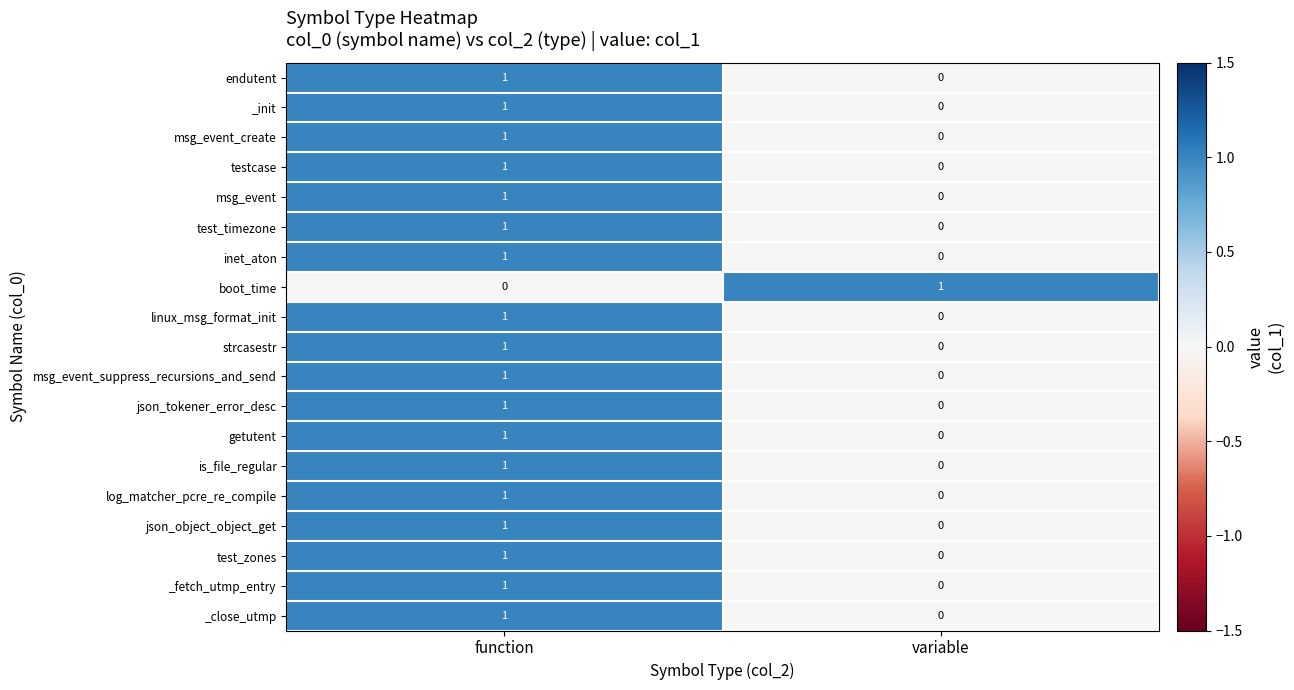

True or false: linux_msg_format_init has a value of 1 at function.

True